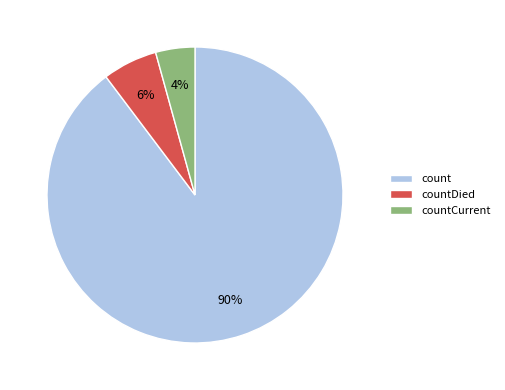

Is there a majority slice in this chart?

Yes